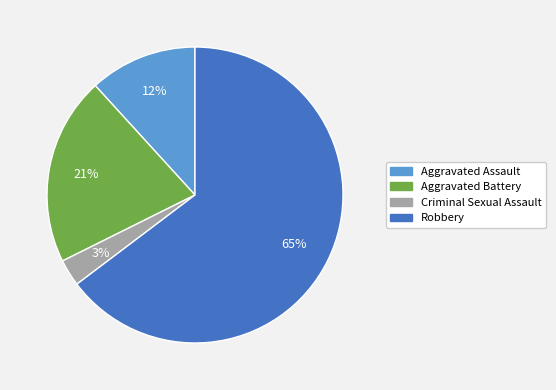

True or false: Robbery accounts for 65% of the total.

True